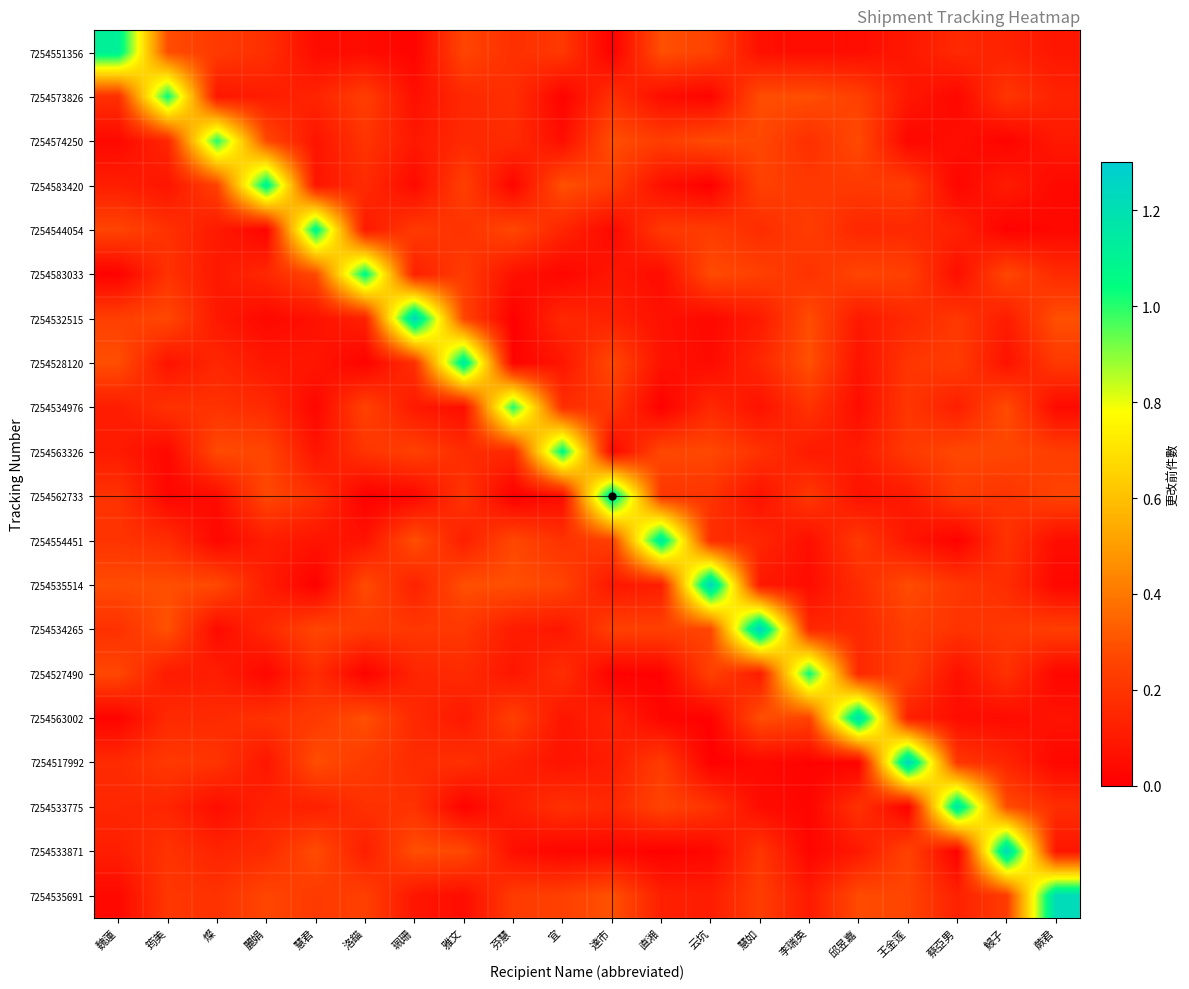

Rank the series by their maximum value, from highest to lowest.

7254534265, 7254517992, 7254535514, 7254532515, 7254533871, 7254535691, 7254563002, 7254533775, 7254562733, 7254528120, 7254554451, 7254551356, 7254583420, 7254544054, 7254583033, 7254563326, 7254573826, 7254527490, 7254534976, 7254574250